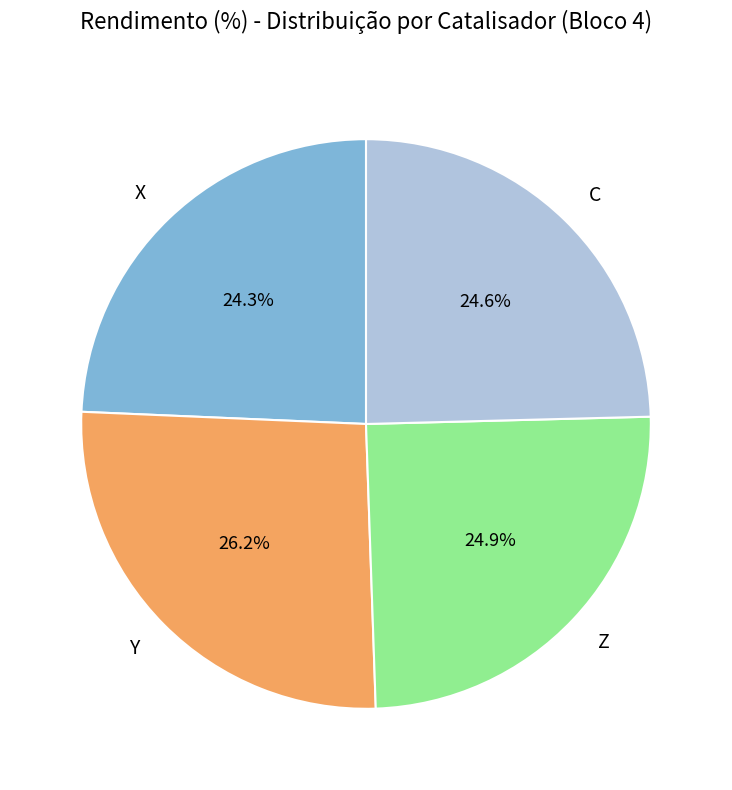

Which category has the biggest portion of the pie?

Y